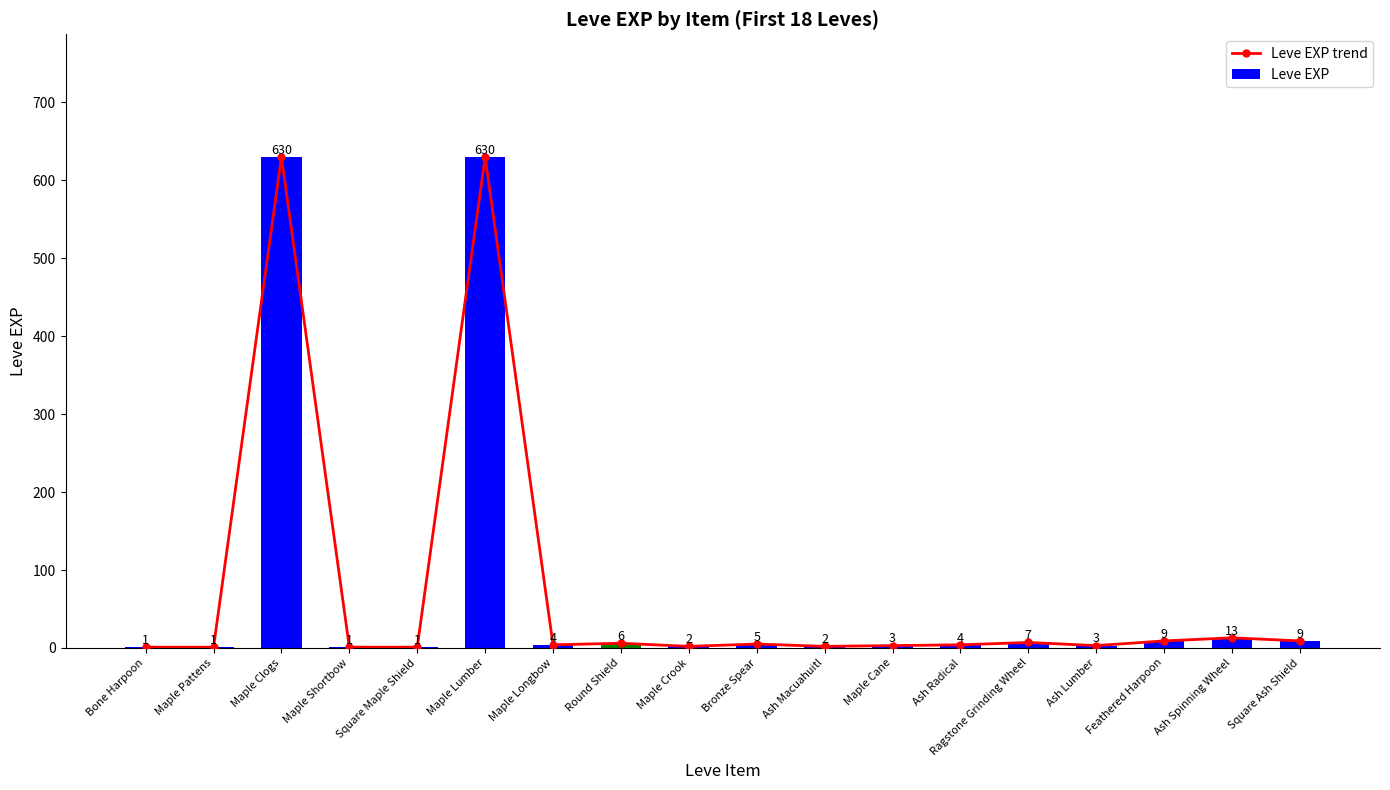

Does the chart contain stacked bars?

No